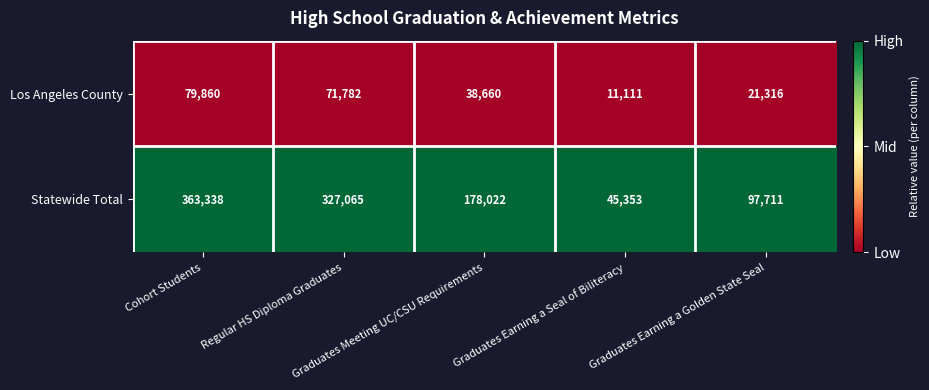

What is the lowest value of the Statewide Total series?

45353